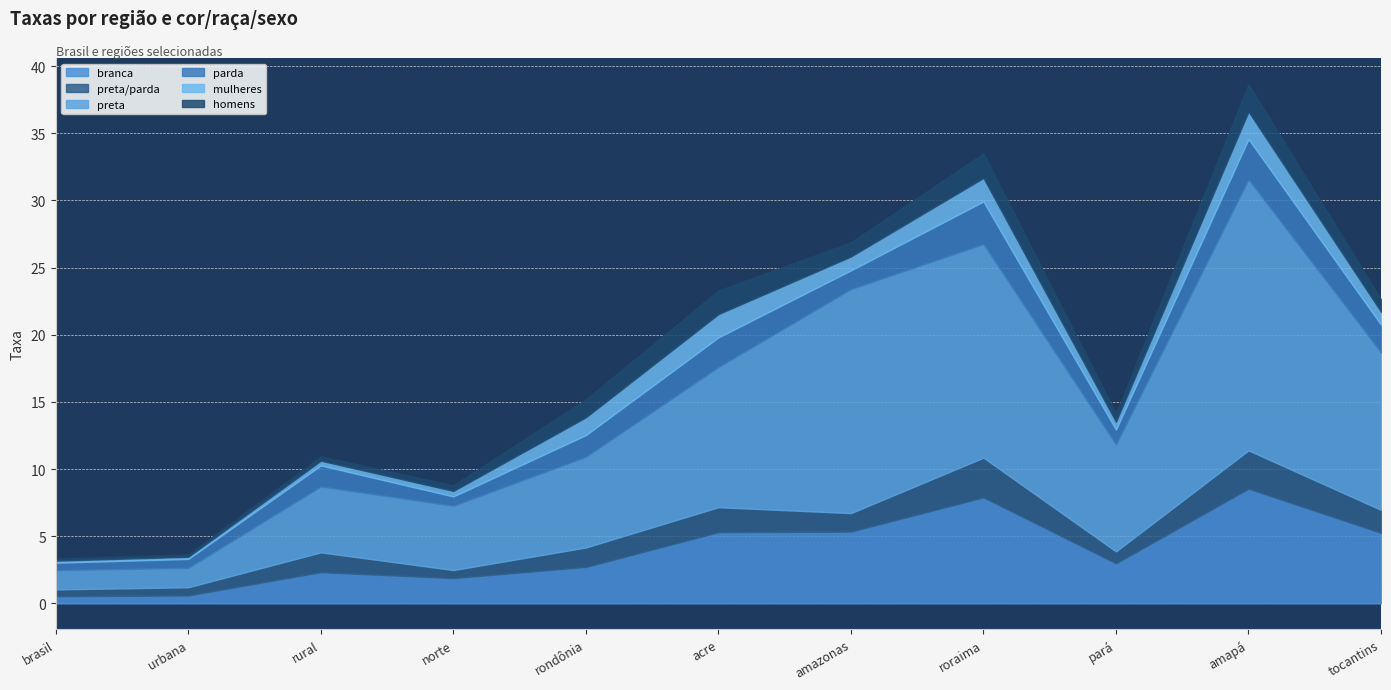

Read the mulheres value at urbana.

0.2